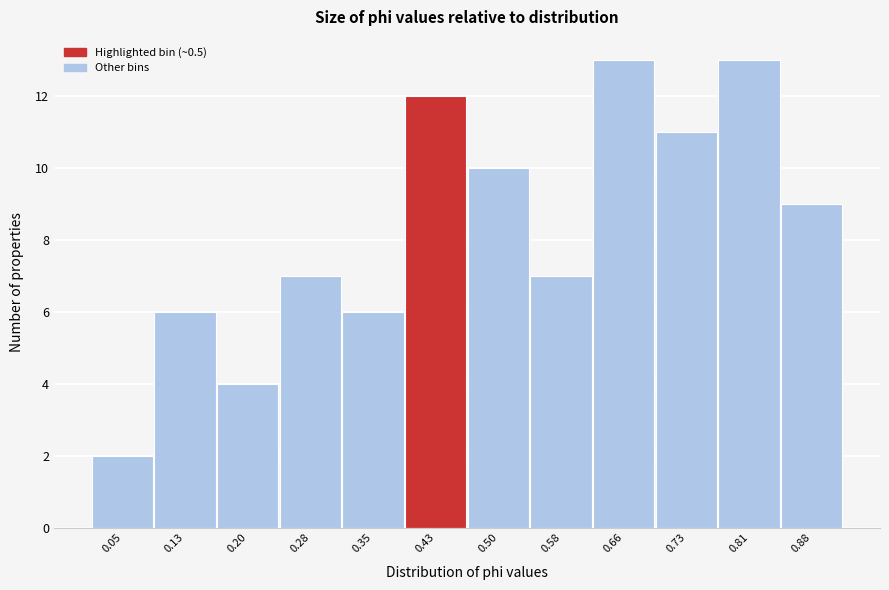

Reading left to right, extract all data points from this chart.

2	6	4	7	6	12	10	7	13	11	13	9